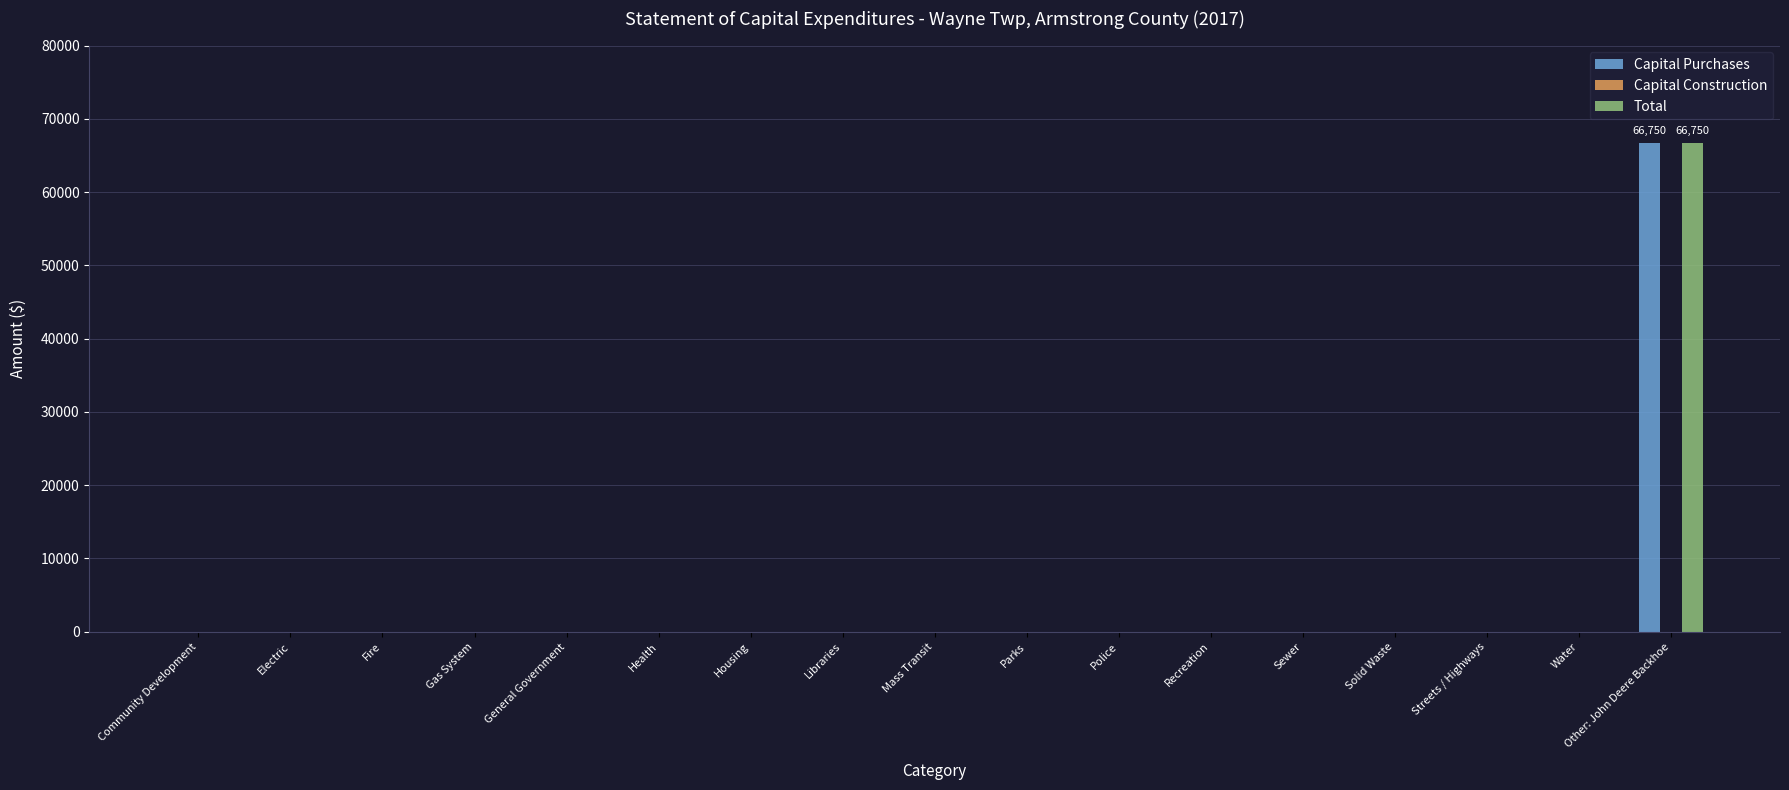

At which category is the sum across all series the highest?

Other: John Deere Backhoe